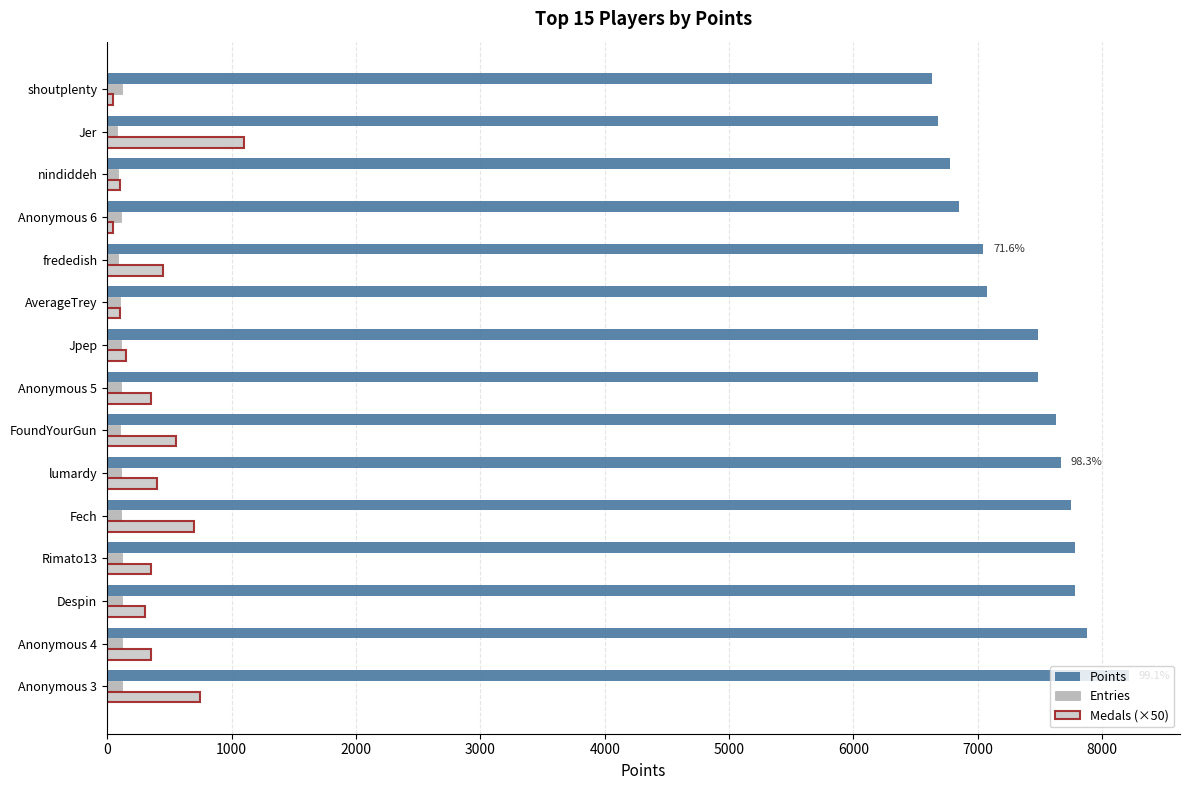

True or false: Points has a value of 6631 at shoutplenty.

True